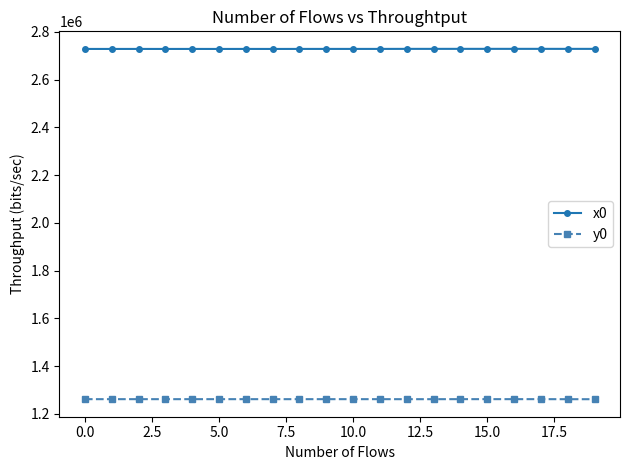

What is the average value of the x0 series?

2728133.5